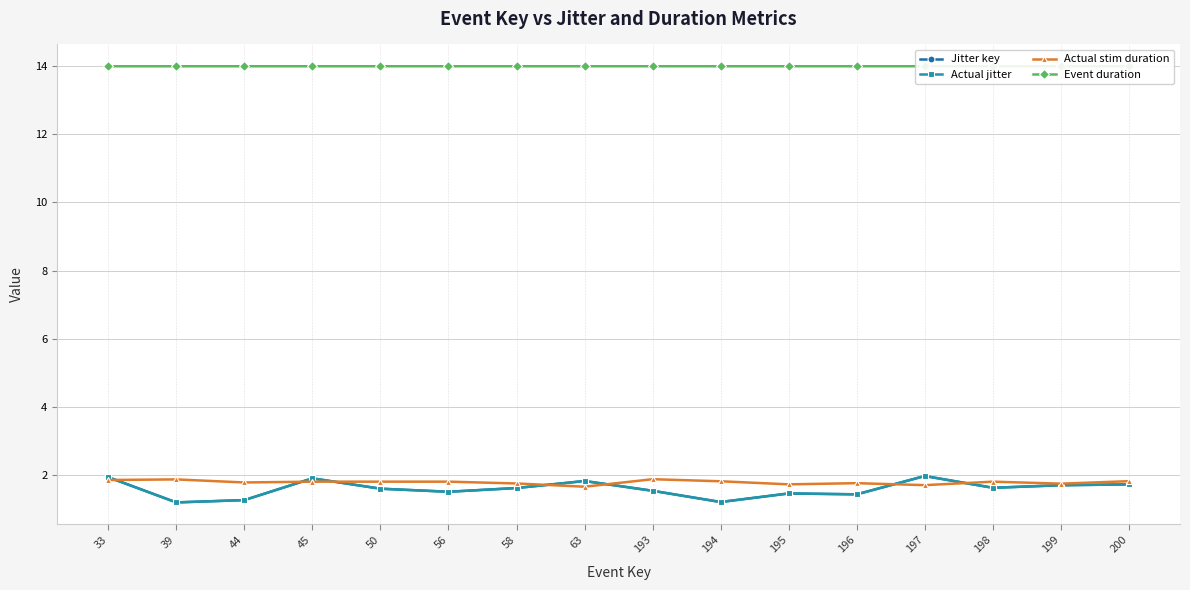

Reading right to left, transcribe all the data shown in this chart.

Jitter key: 1.7	1.7	1.6	2.0	1.4	1.5	1.2	1.5	1.8	1.6	1.5	1.6	1.9	1.3	1.2	1.9
Actual jitter: 1.7	1.7	1.6	2.0	1.4	1.5	1.2	1.5	1.8	1.6	1.5	1.6	1.9	1.3	1.2	1.9
Actual stim duration: 1.8	1.7	1.8	1.7	1.8	1.7	1.8	1.9	1.7	1.7	1.8	1.8	1.8	1.8	1.9	1.8
Event duration: 14.0	14.0	14.0	14.0	14.0	14.0	14.0	14.0	14.0	14.0	14.0	14.0	14.0	14.0	14.0	14.0